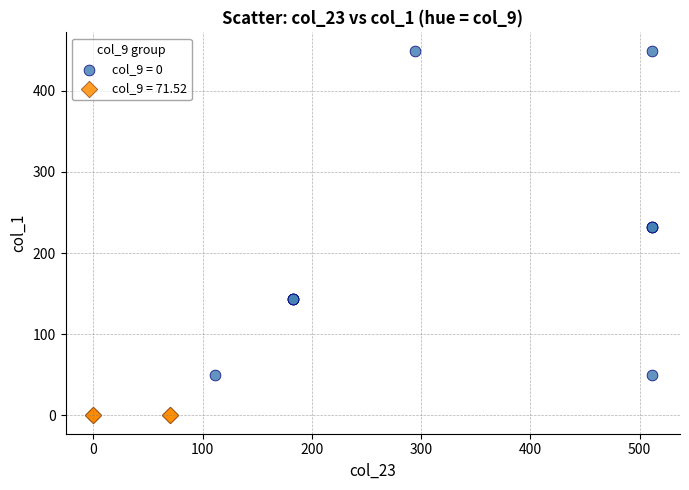

Which series contains the highest Y value?

col_9 = 0